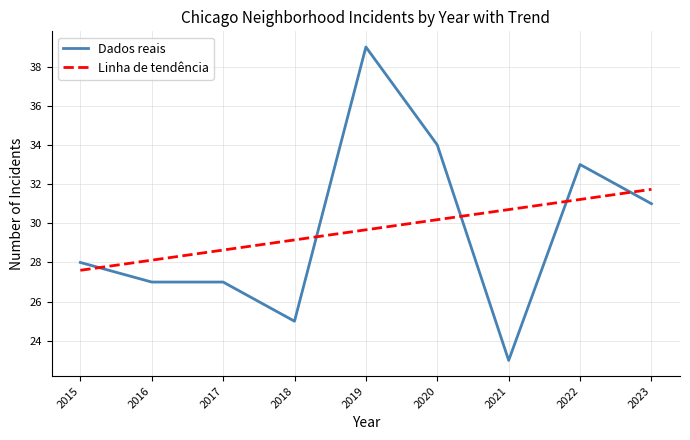

What value does the Linha de tendência series have at 2019?

29.7